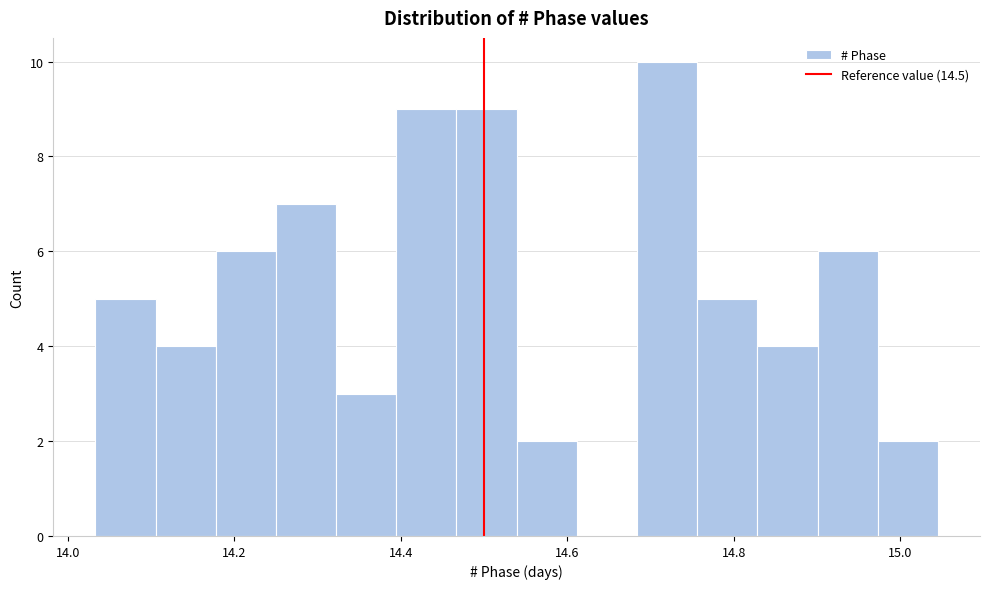

Read against the x-axis, roughly where is the centre of the tallest bar?

14.72